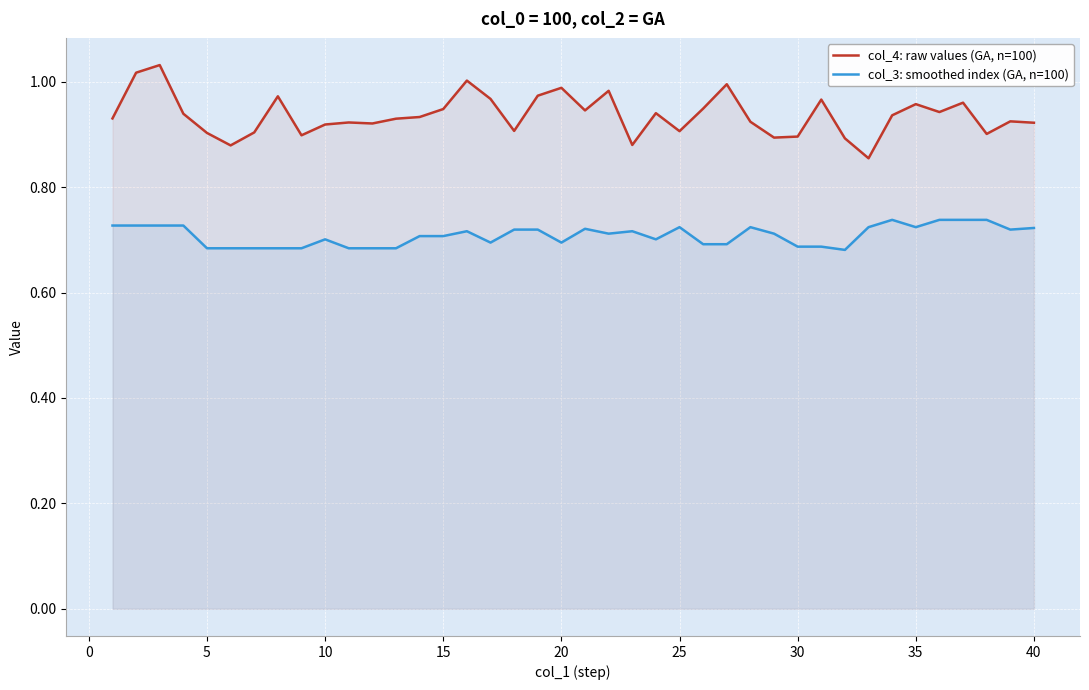

Which series has the largest total across all categories?

col_4: raw values (GA, n=100)